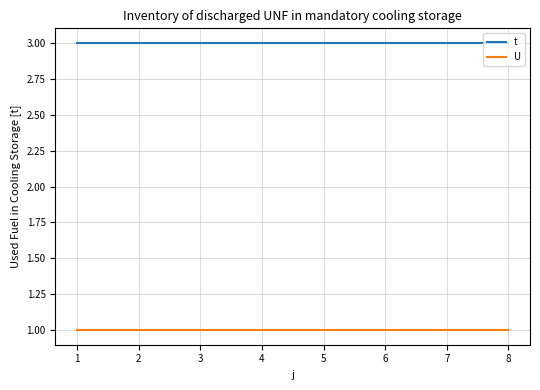

How many lines are shown in the chart?

2